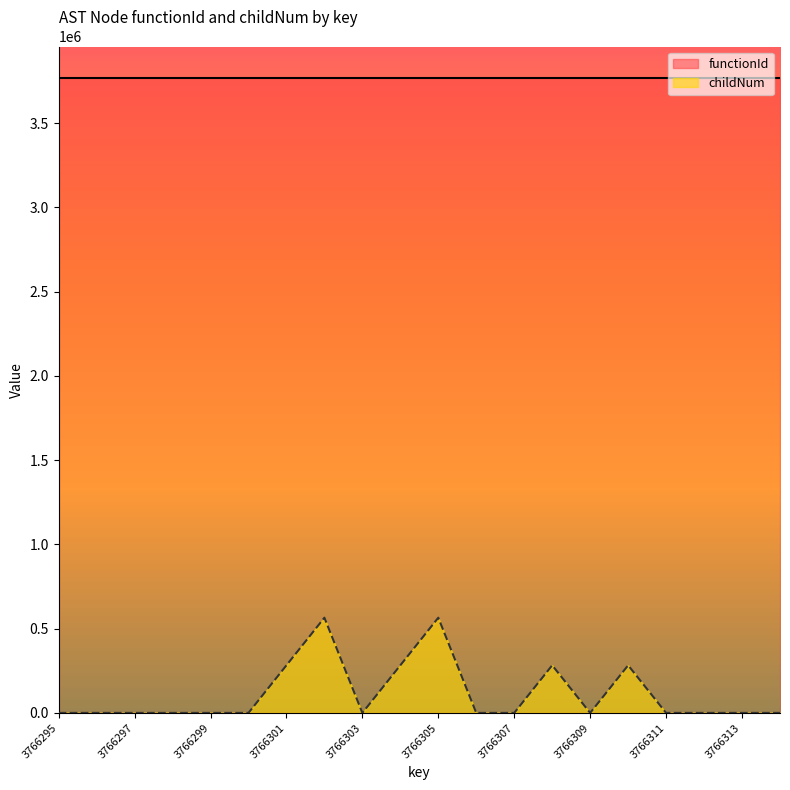

What is the value of the 10th point from the left?

282472.0